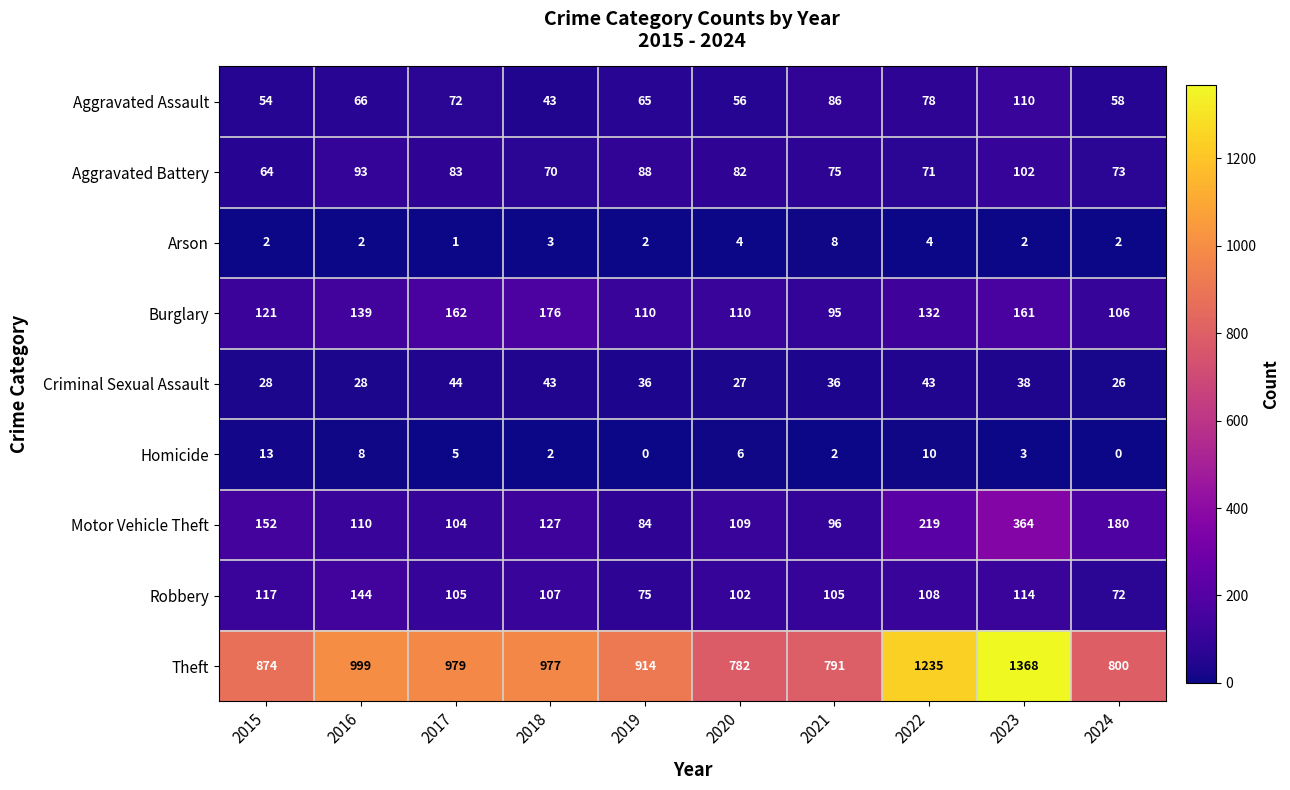

Is it true that Criminal Sexual Assault equals 62 at 2023?

False